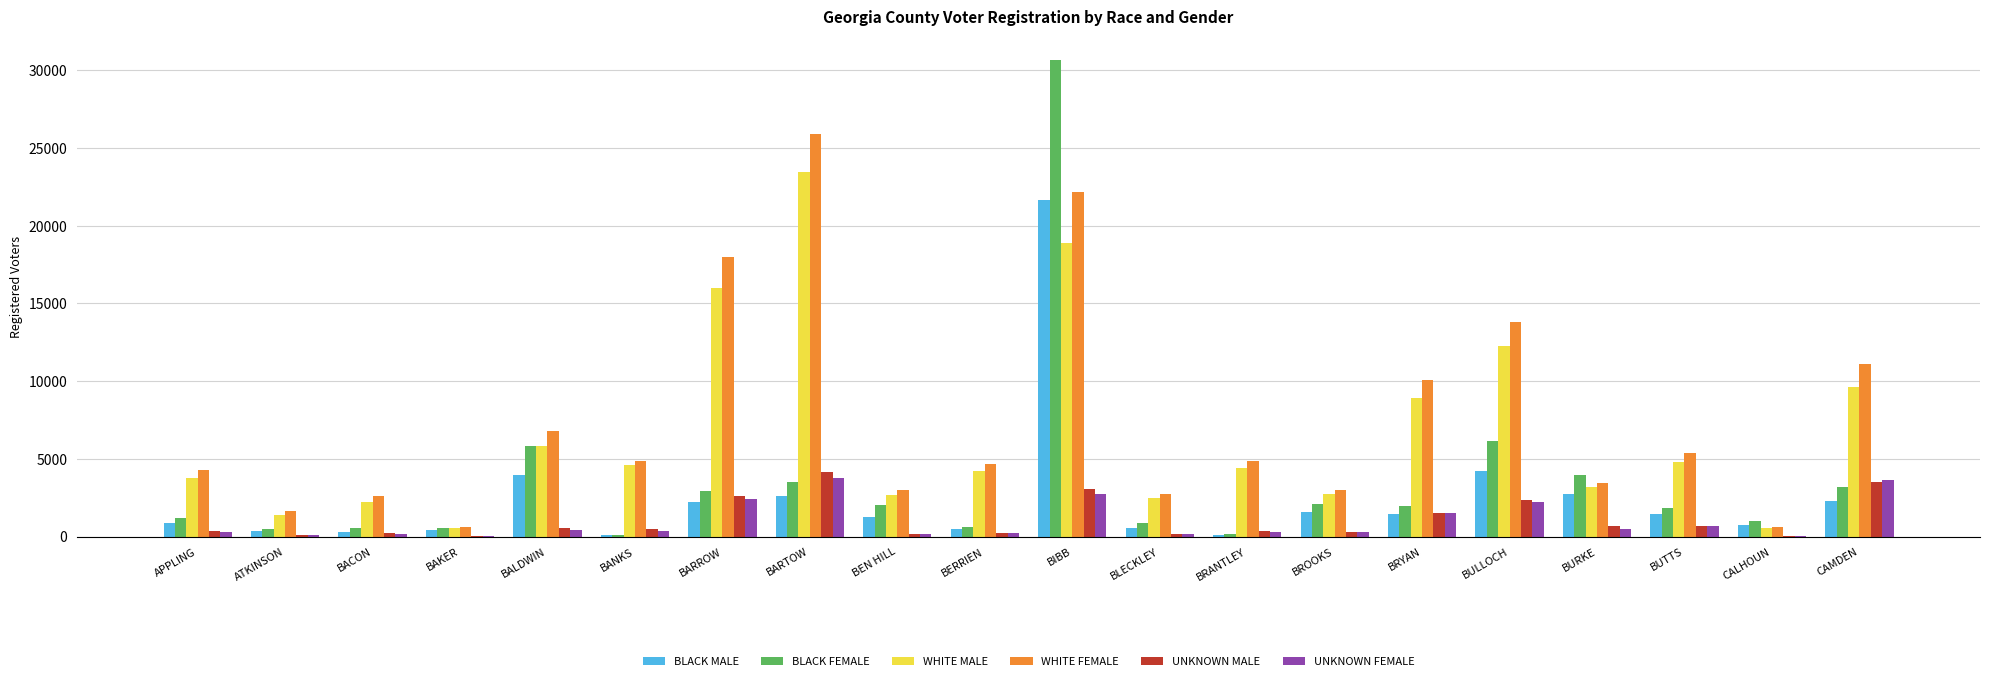

Count the number of data series in this chart.

6